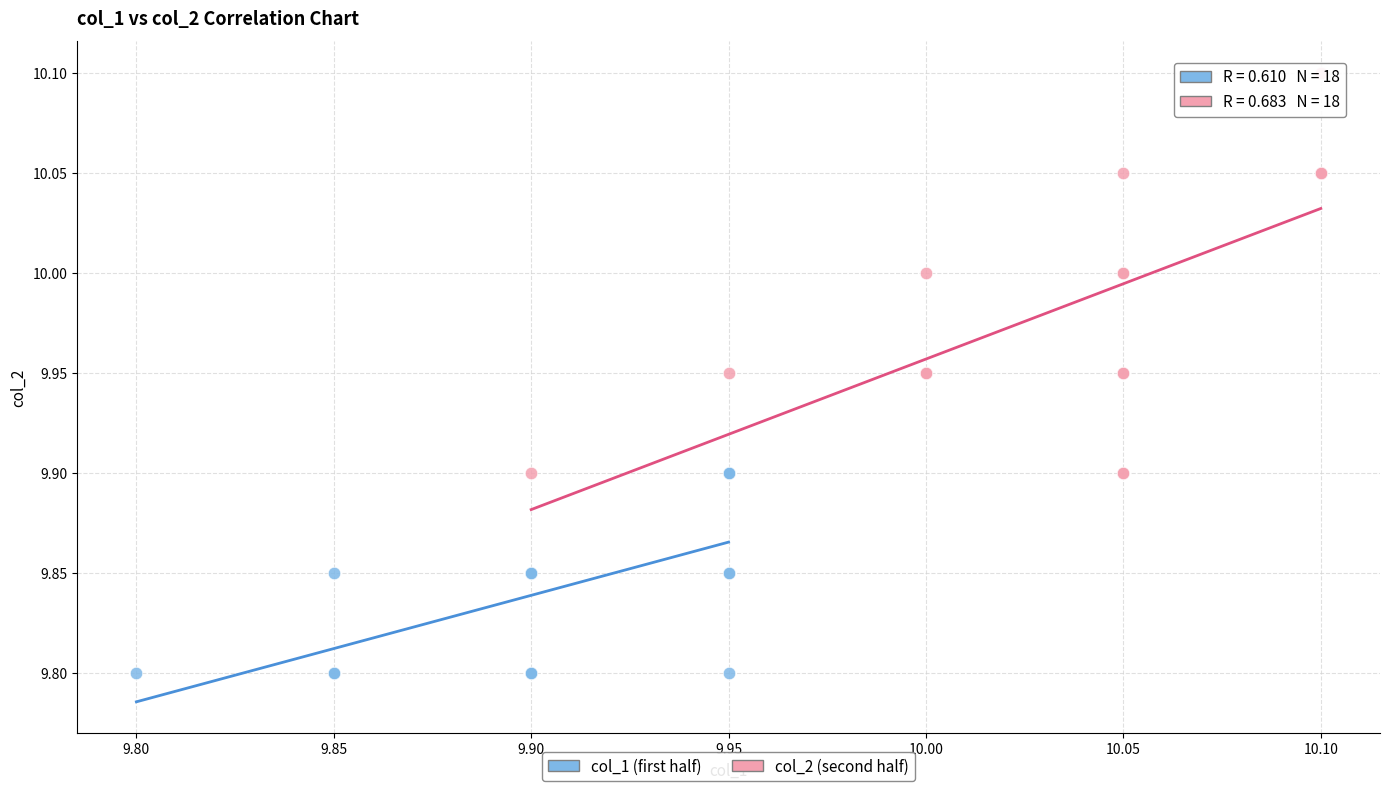

Which series has the largest Y range (max minus min)?

col_2 (second half)